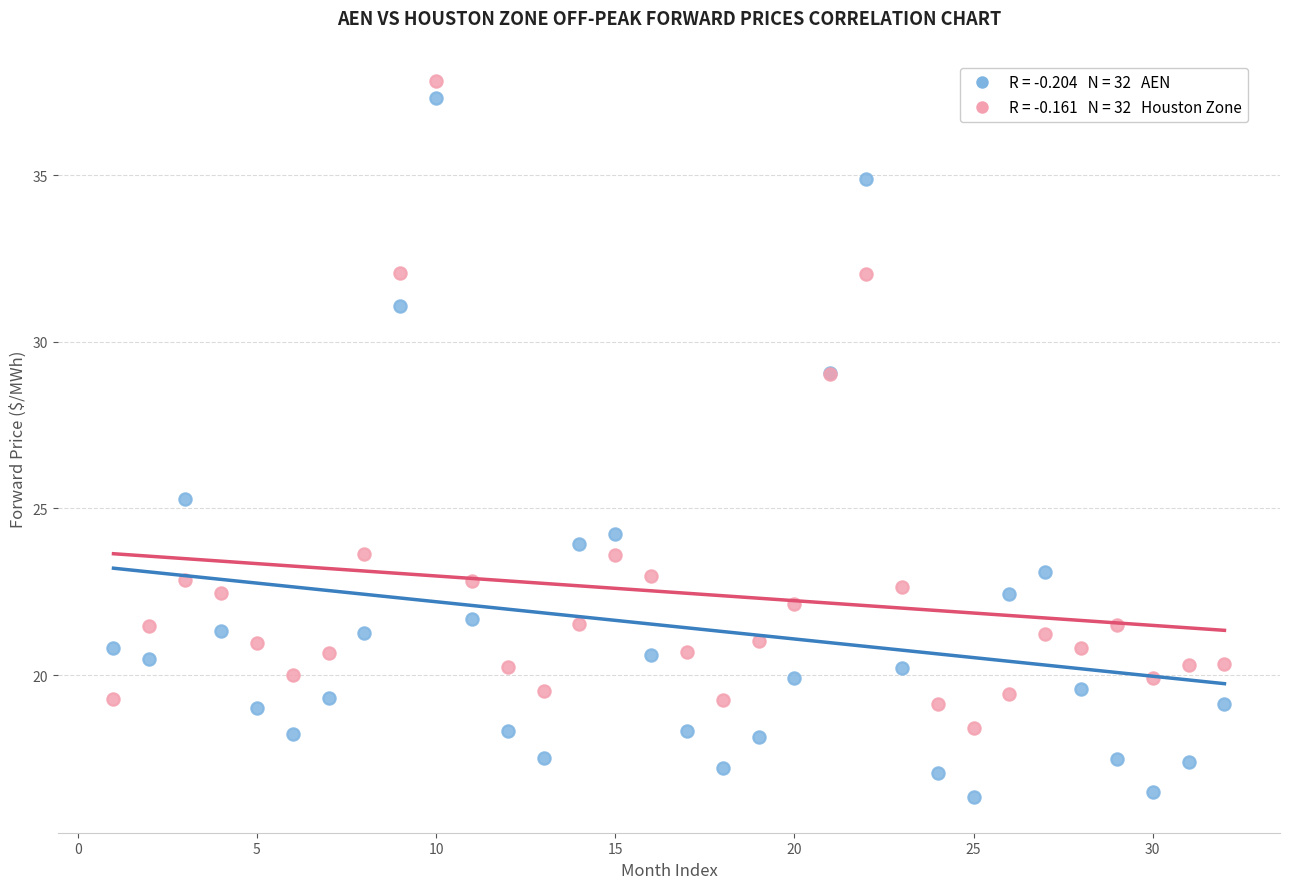

Across all series, what Y value is closest to 27?

25.3